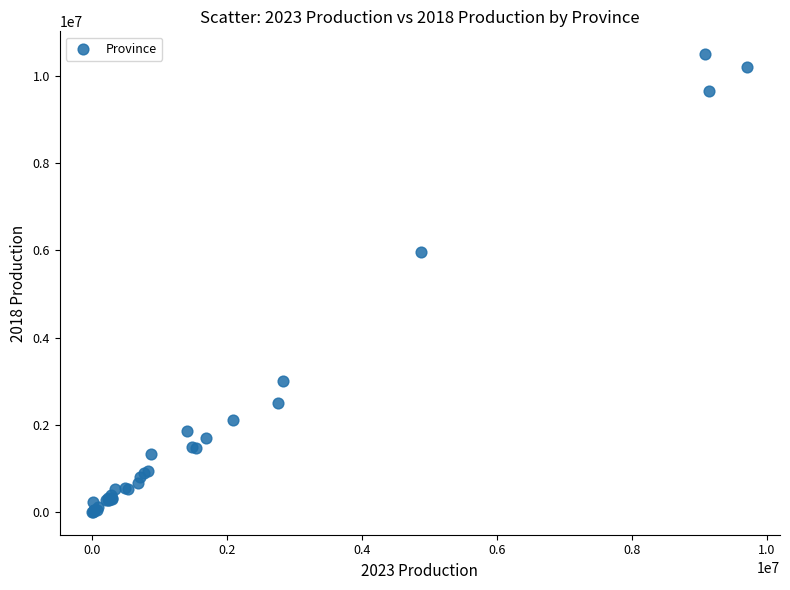

What Y value in the scatter plot is closest to 5250342?

5952616.5